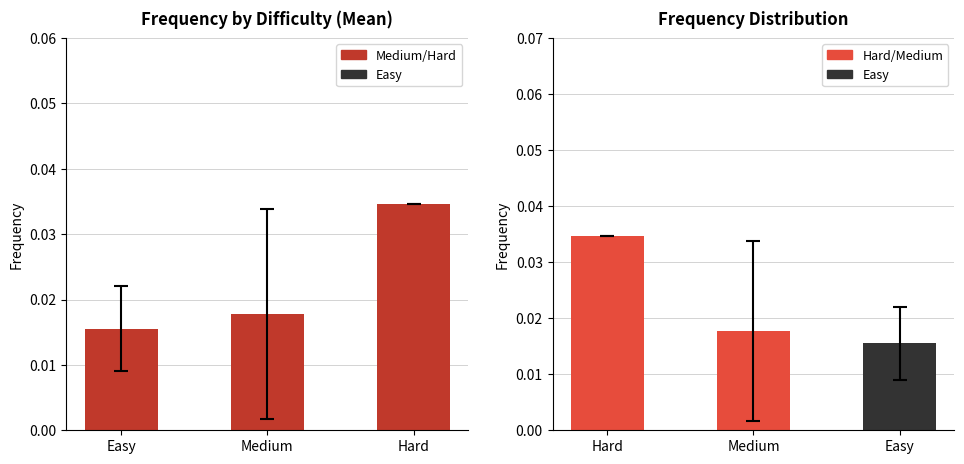

What is the label of the 1st bar from the left?

Hard